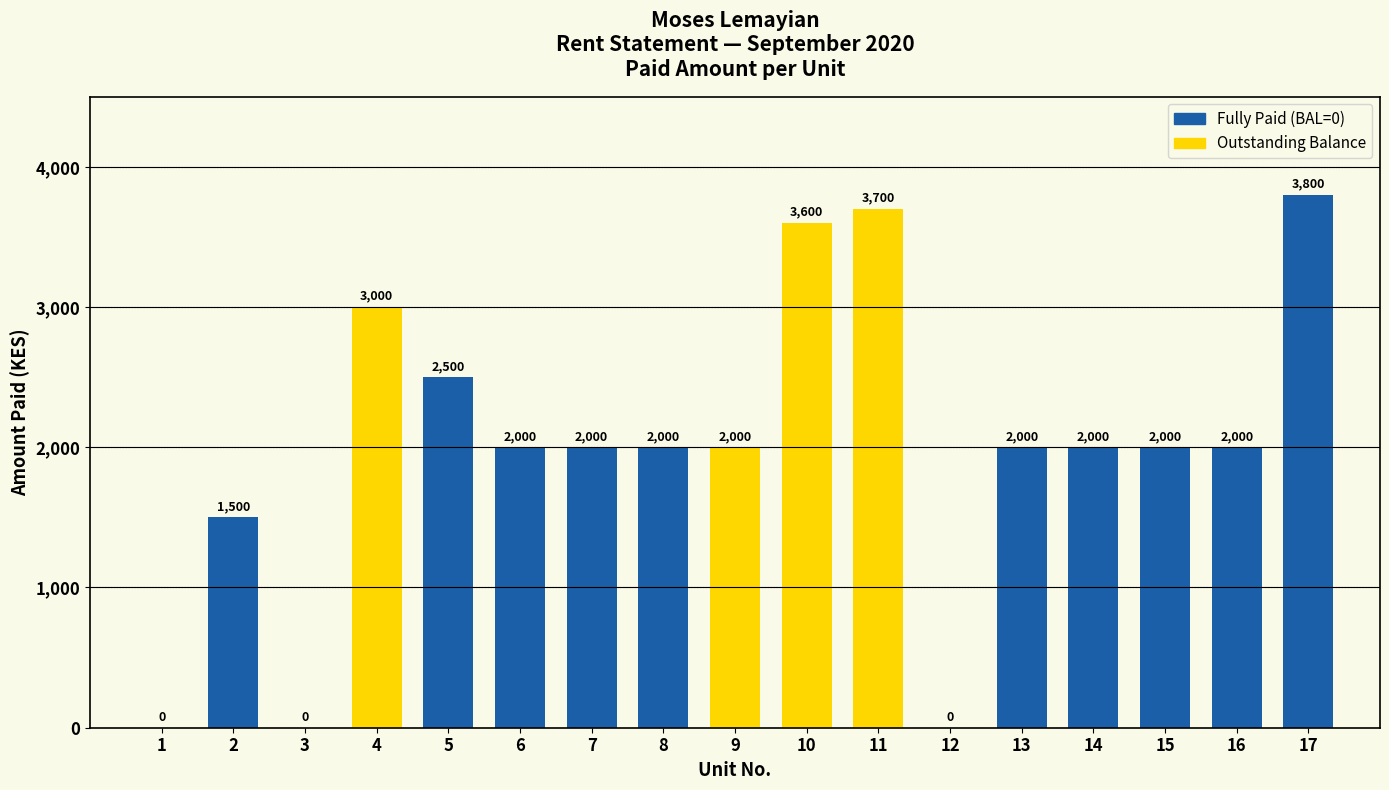

Which label corresponds to the largest value in the chart?

17